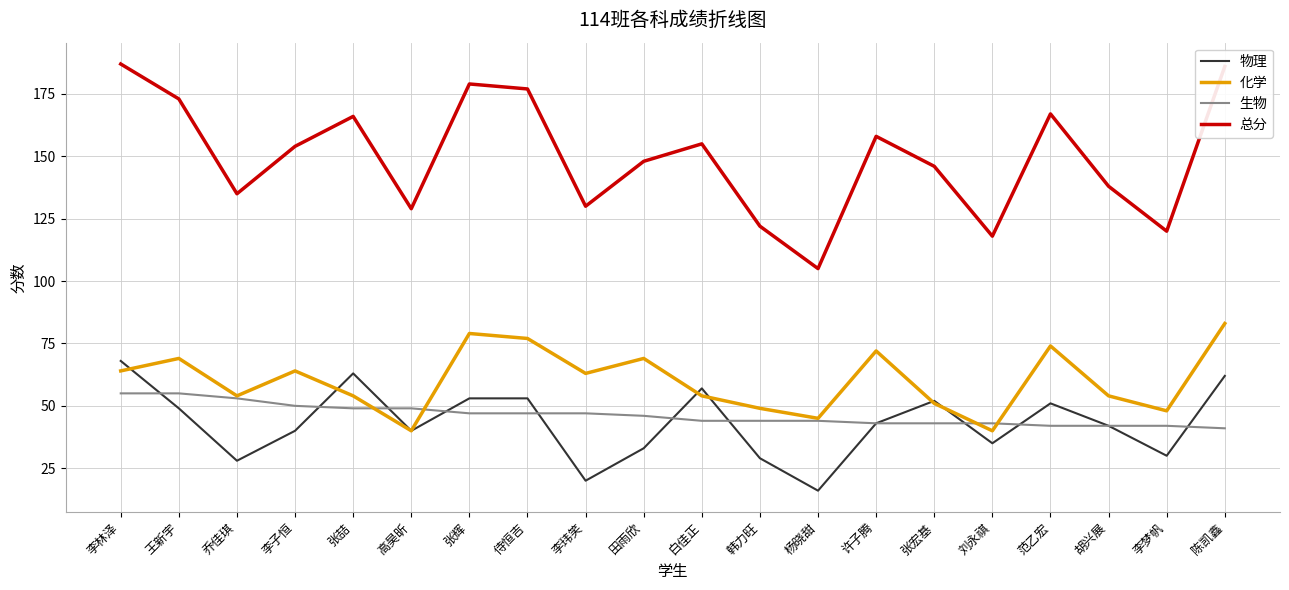

What position from the left is 范乙宏?

17